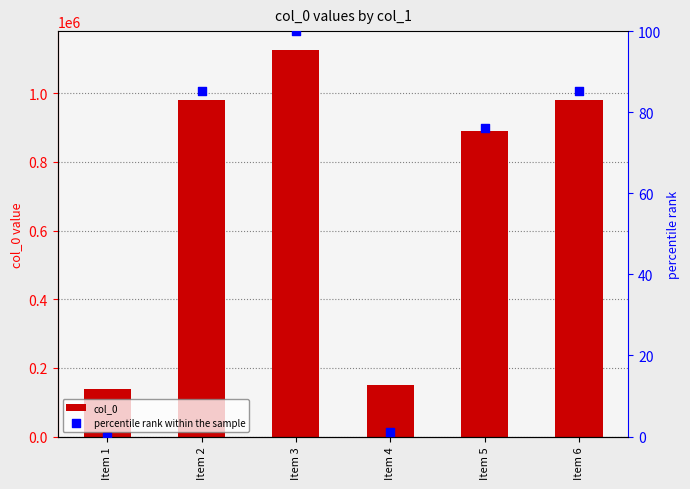

Is the value of percentile rank within the sample at Item 3 greater than the value of col_0 at Item 2?

No